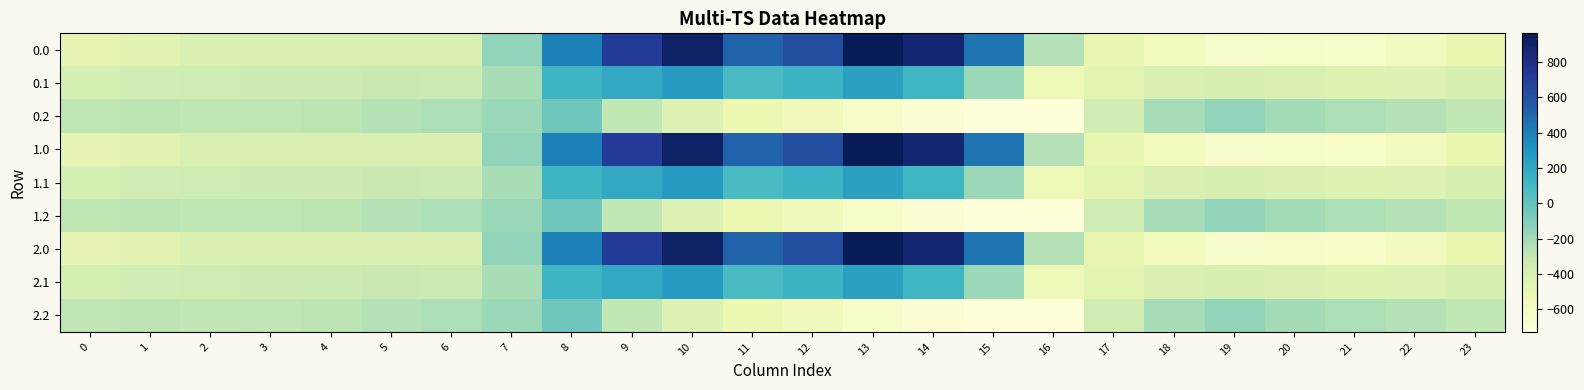

How many distinct data groups are displayed?

9